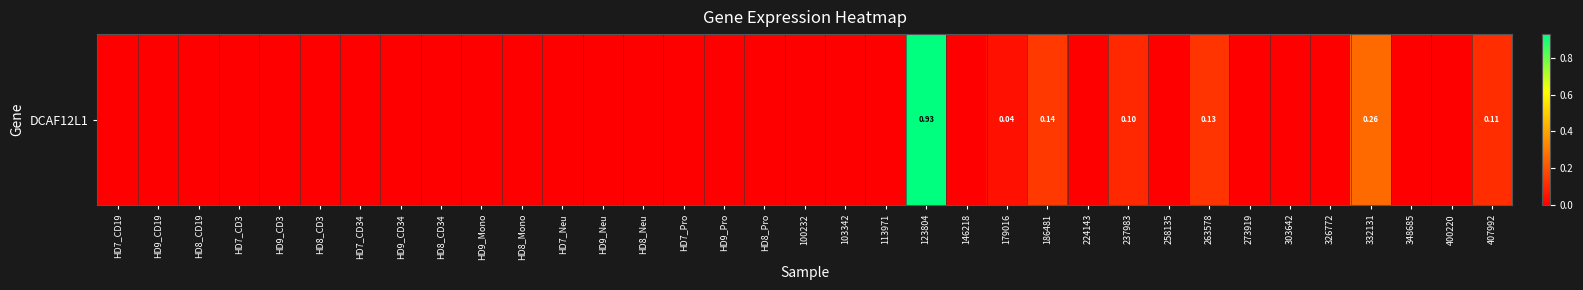

True or false: the data shows 0.6 at 100232.

False